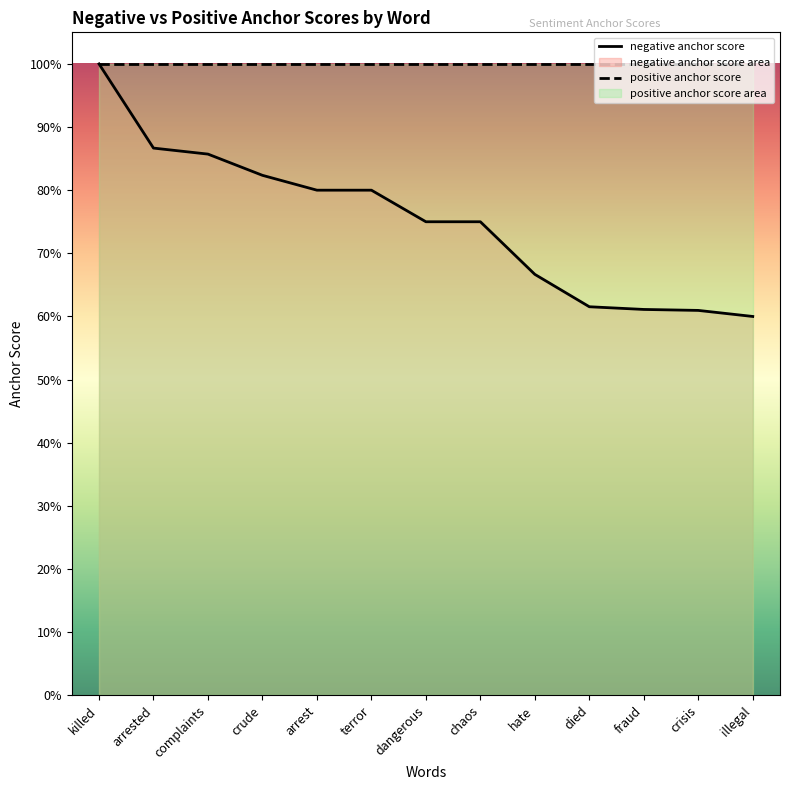

What is the value of the 13th point from the left?

0.6